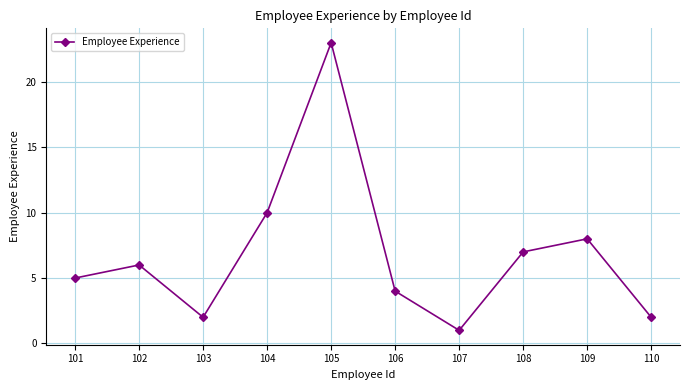

Reading left to right, transcribe all the data shown in this chart.

101=5	102=6	103=2	104=10	105=23	106=4	107=1	108=7	109=8	110=2